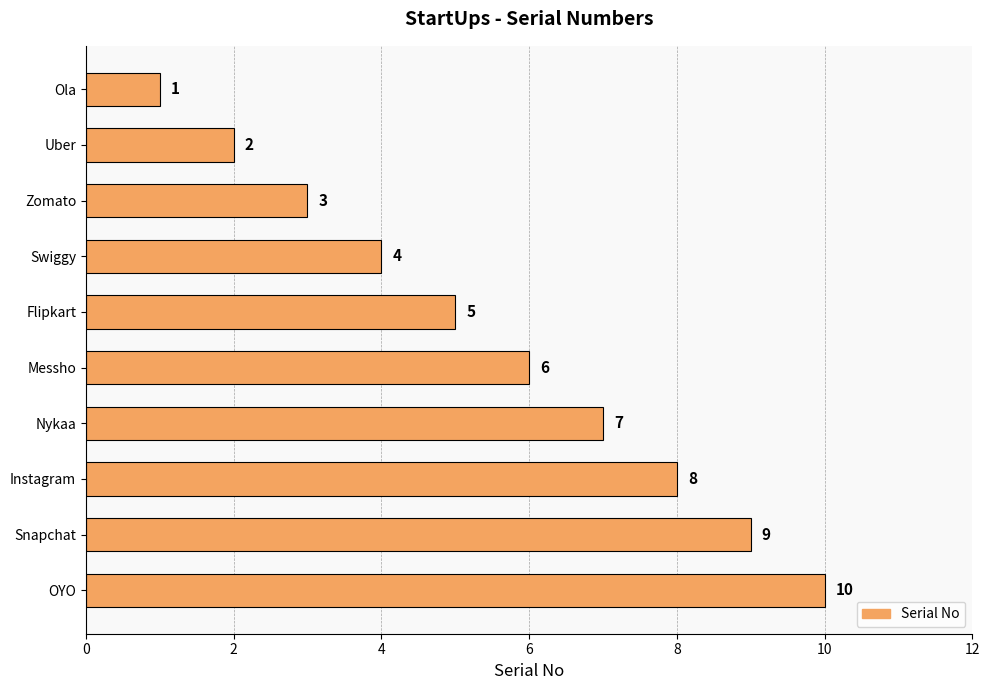

Between Instagram and Flipkart, which is larger?

Instagram